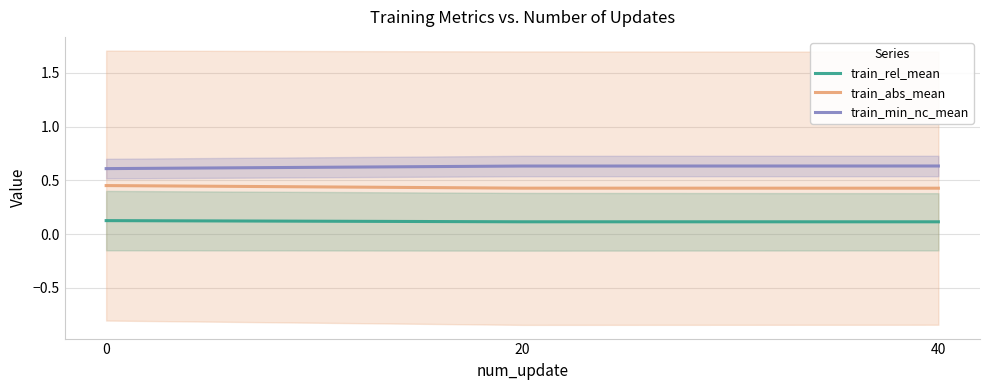

Reading left to right, extract all data points from this chart.

train_rel_mean: 0=0.1	20=0.1	40=0.1
train_abs_mean: 0=0.5	20=0.4	40=0.4
train_min_nc_mean: 0=0.6	20=0.6	40=0.6